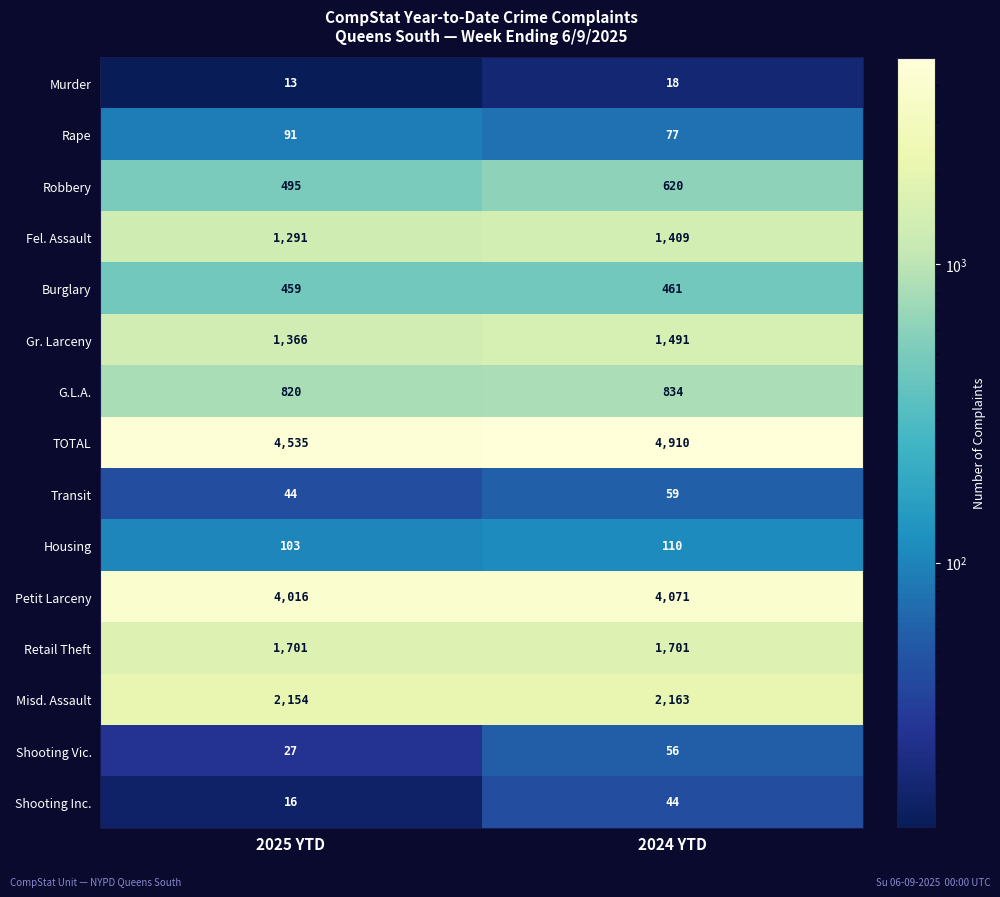

At 2024 YTD, list the series in order from largest to smallest.

TOTAL, Petit Larceny, Misd. Assault, Retail Theft, Gr. Larceny, Fel. Assault, G.L.A., Robbery, Burglary, Housing, Rape, Transit, Shooting Vic., Shooting Inc., Murder